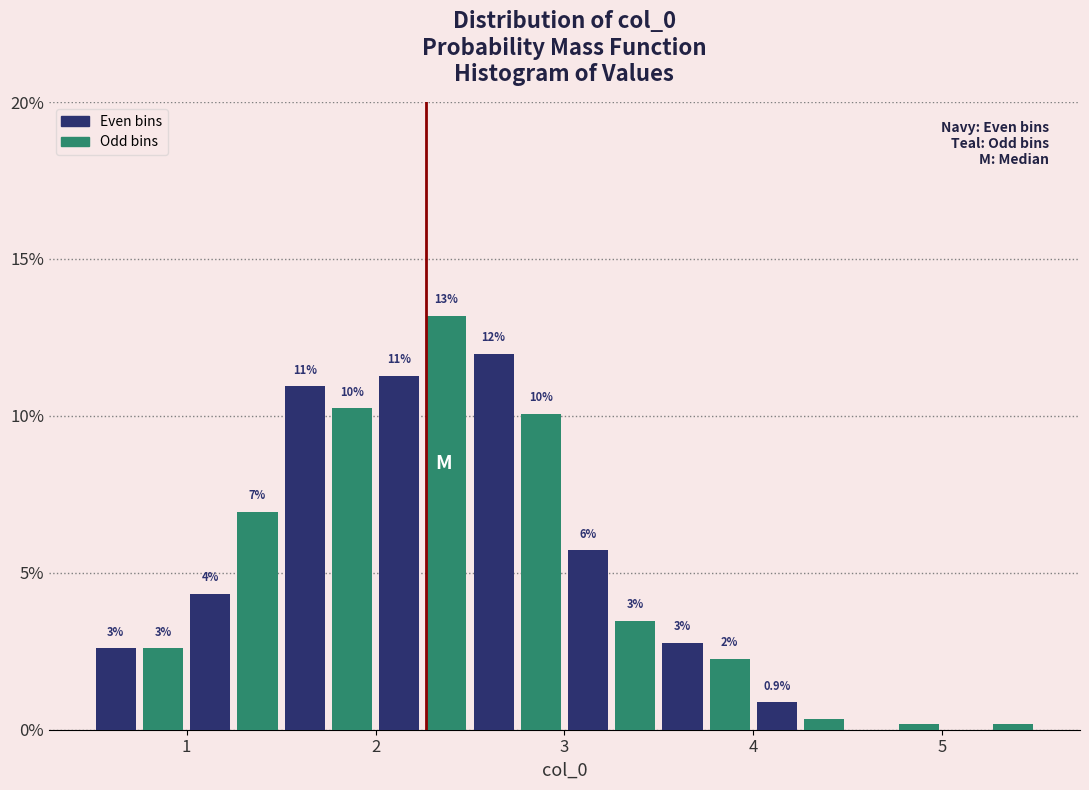

Read against the x-axis, roughly where is the centre of the tallest bar?

2.4